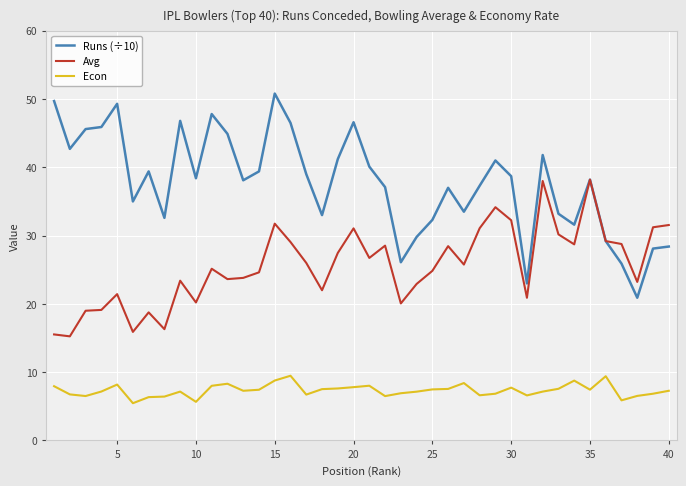

Which series has the largest range (max minus min)?

Runs (÷10)